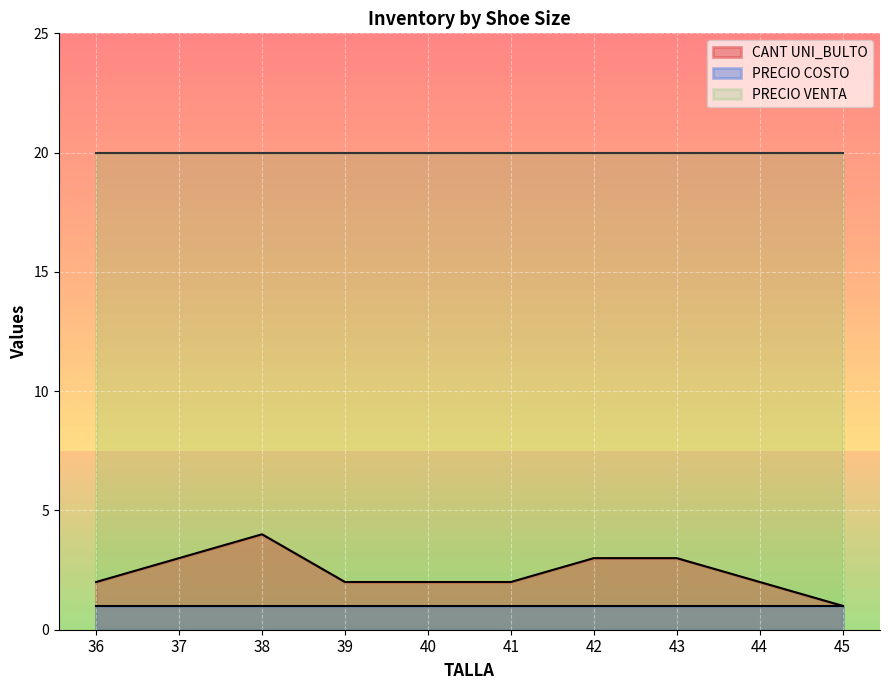

At how many categories does at least one series exceed 7?

10